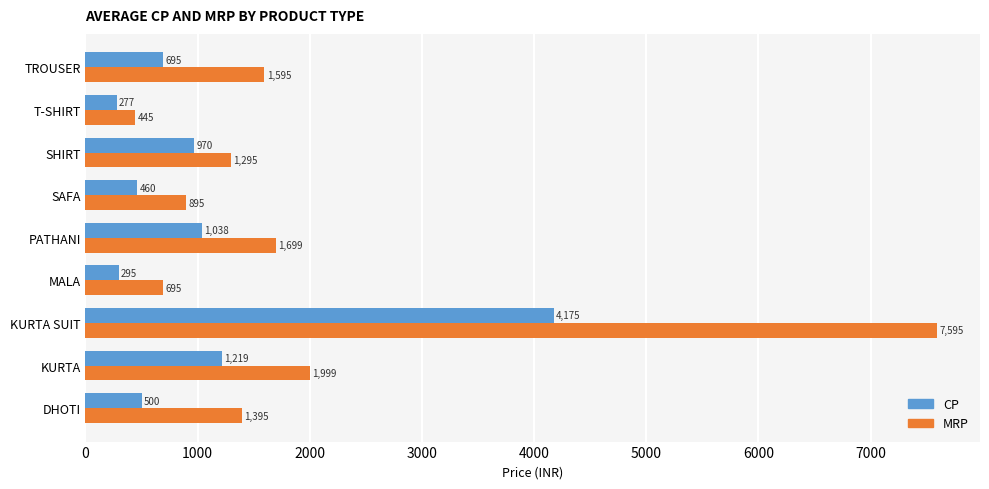

How many values in the CP series are below 695?

4